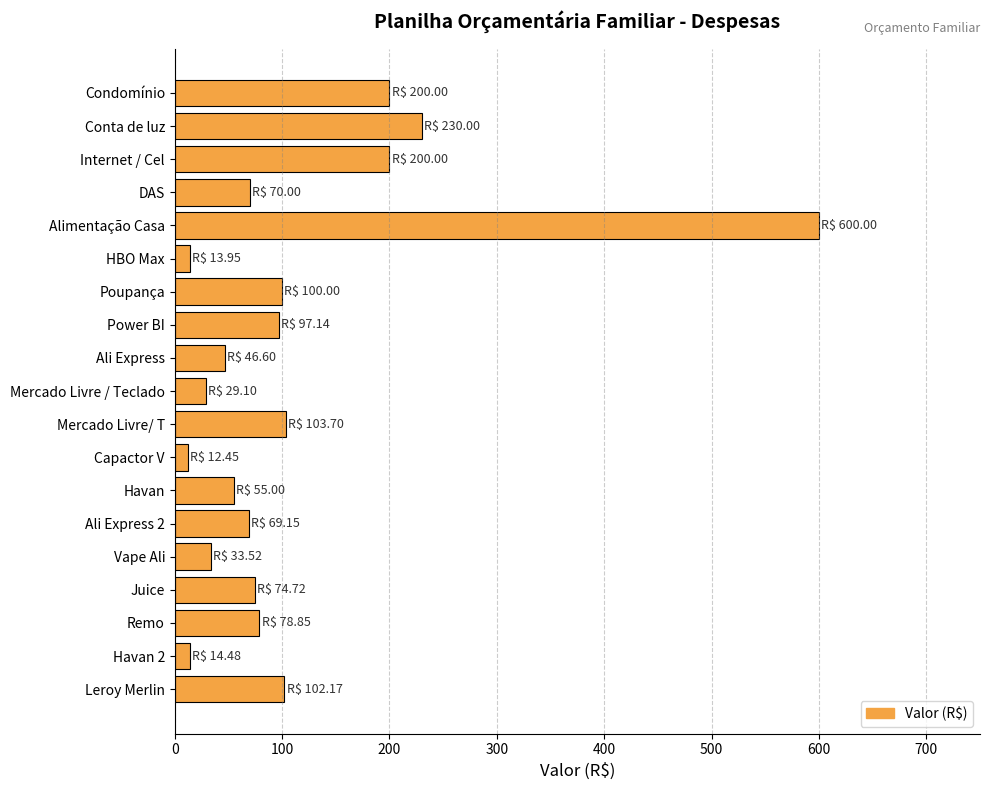

What is the label of the 17th bar from the top?

Remo